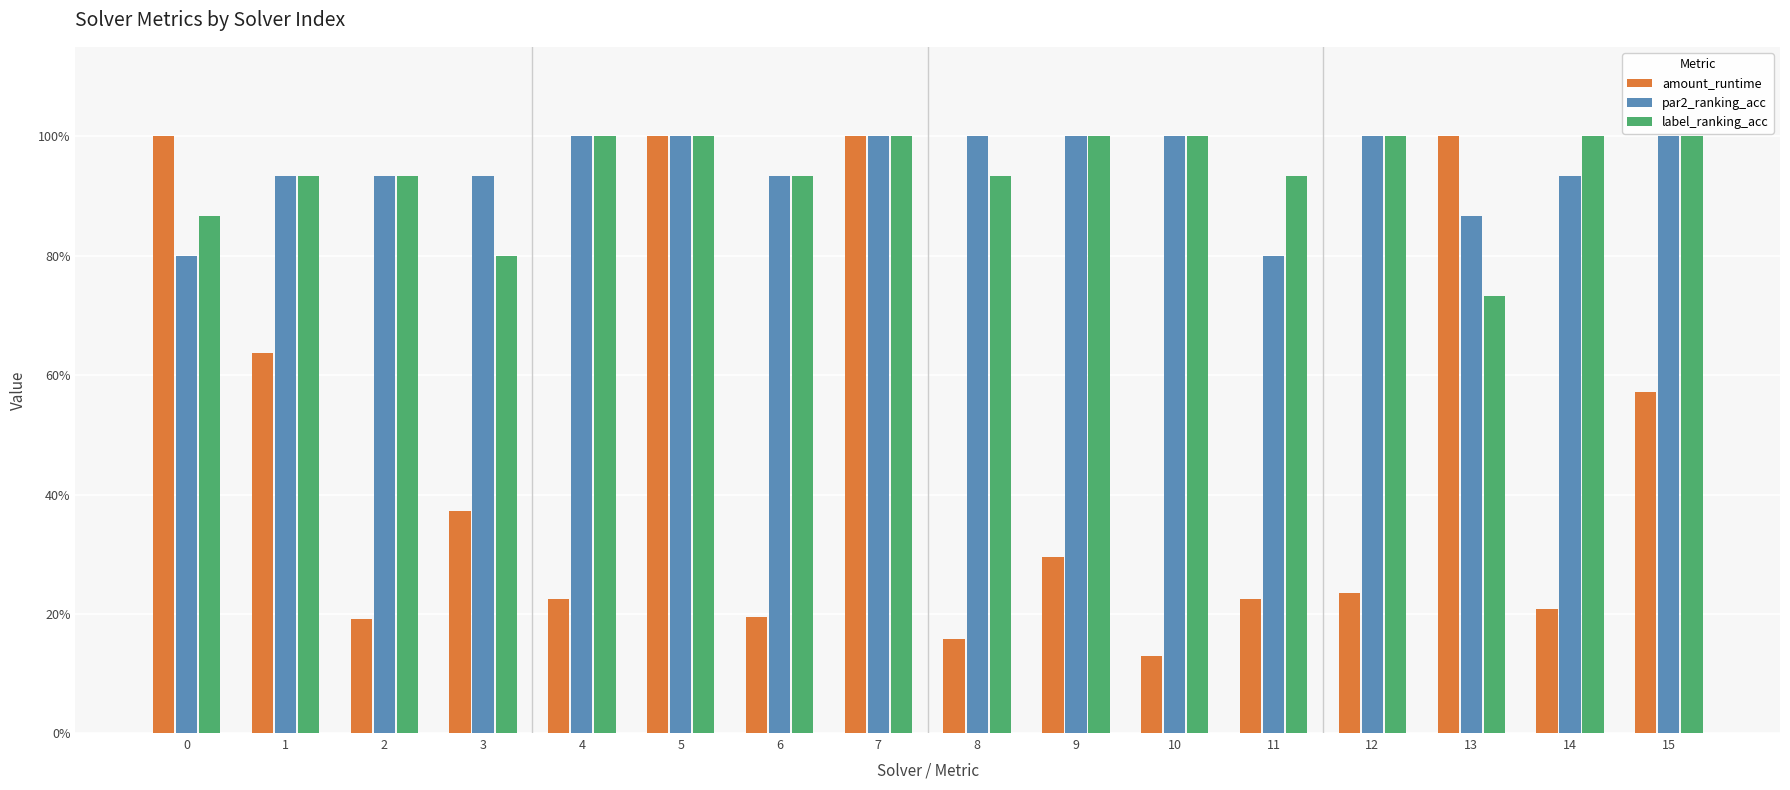

What is the greatest value displayed?

1.0